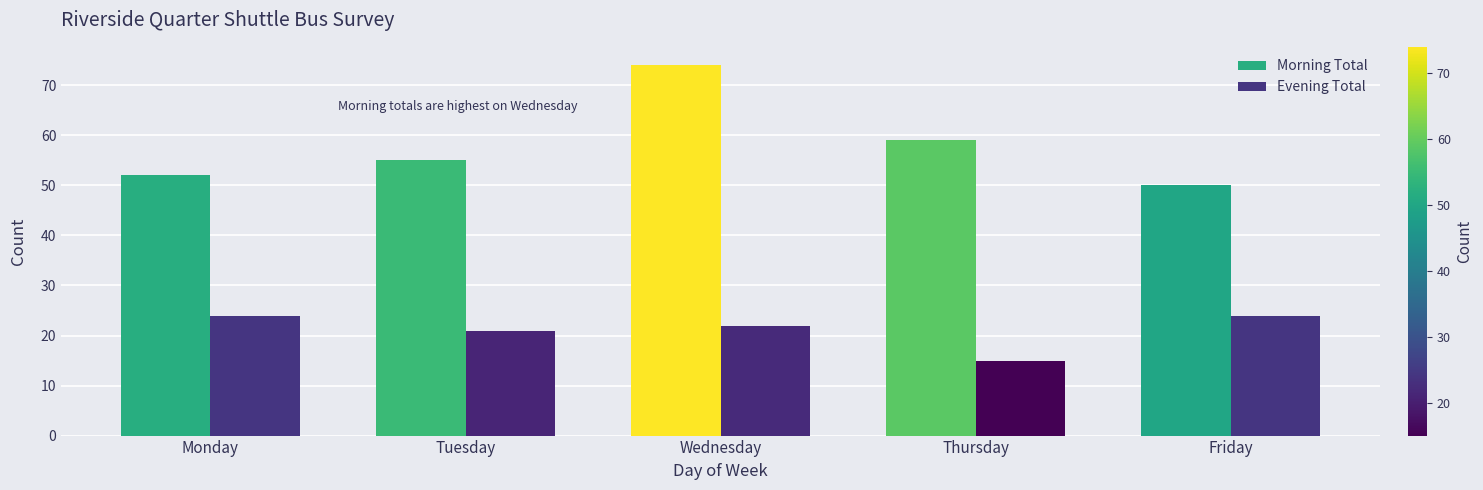

Count the number of categories in the chart.

5